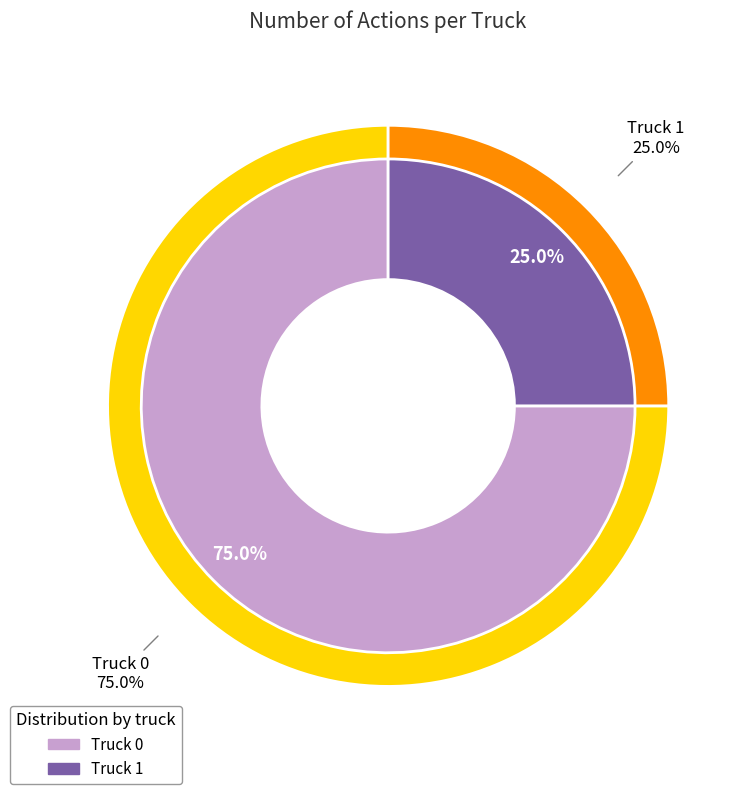

What is the smallest slice in the pie chart?

Truck 1